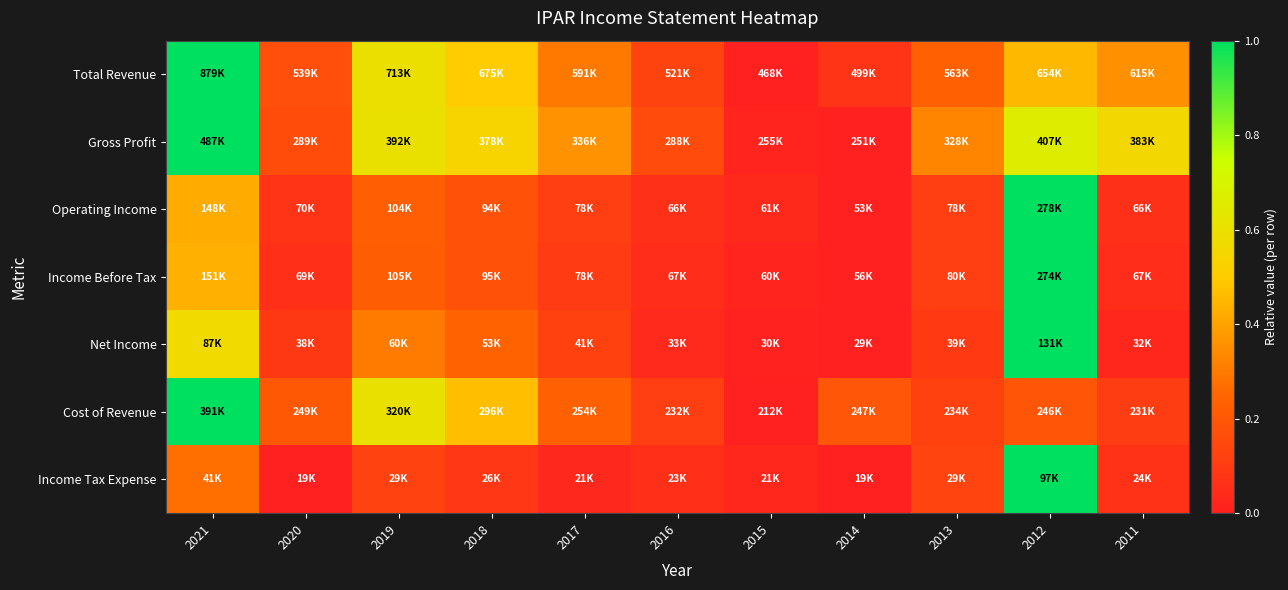

Which has a higher value, 2018 or 2014?

2018